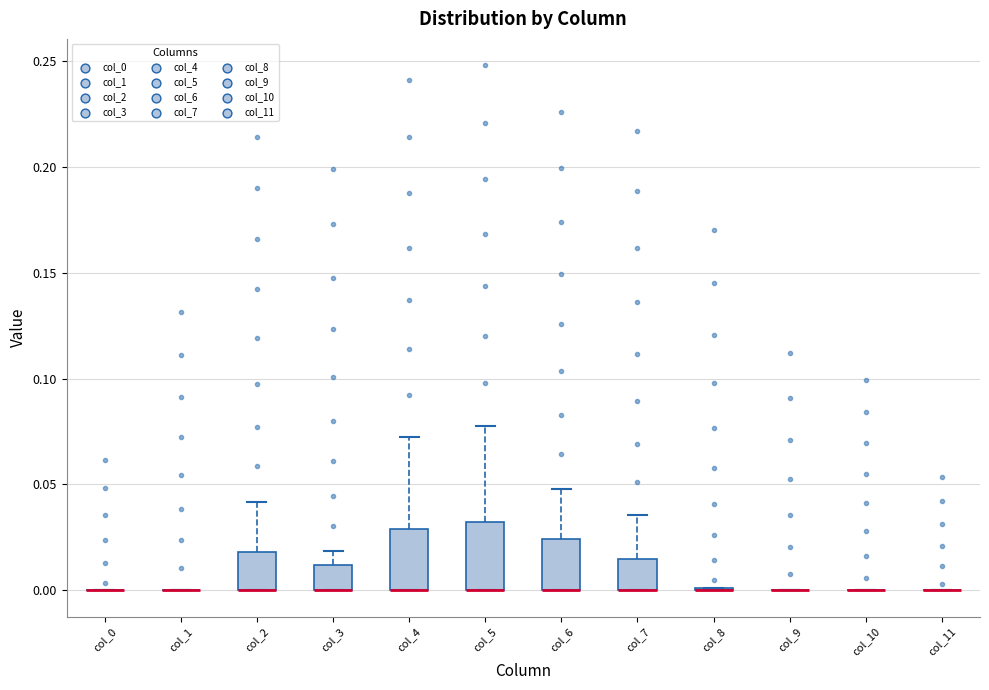

Reading left to right, read every box against the y-axis: the position of its median line, the range the box covers, and the ends of its whiskers. The values are not printed on the chart, so give them approximately, as read against the axis.

col_0: box collapsed to a line at 0.000, whiskers 0.000 to 0.000
col_1: box collapsed to a line at 0.000, whiskers 0.000 to 0.000
col_2: median 0.000 (drawn on the box's lower edge), box 0.000 to 0.020, whiskers 0.000 to 0.040
col_3: median 0.000 (drawn on the box's lower edge), box 0.000 to 0.010, whiskers 0.000 to 0.020
col_4: median 0.000 (drawn on the box's lower edge), box 0.000 to 0.030, whiskers 0.000 to 0.070
col_5: median 0.000 (drawn on the box's lower edge), box 0.000 to 0.030, whiskers 0.000 to 0.080
col_6: median 0.000 (drawn on the box's lower edge), box 0.000 to 0.025, whiskers 0.000 to 0.050
col_7: median 0.000 (drawn on the box's lower edge), box 0.000 to 0.015, whiskers 0.000 to 0.035
col_8: box collapsed to a line at 0.000, whiskers 0.000 to 0.000
col_9: box collapsed to a line at 0.000, whiskers 0.000 to 0.000
col_10: box collapsed to a line at 0.000, whiskers 0.000 to 0.000
col_11: box collapsed to a line at 0.000, whiskers 0.000 to 0.000